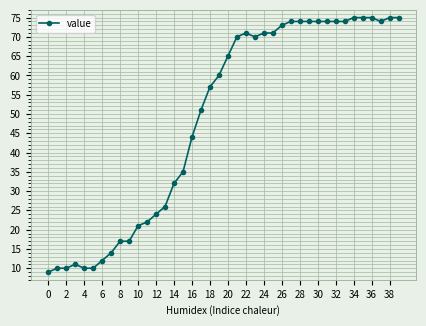

What is the difference between the maximum and second lowest values?

65